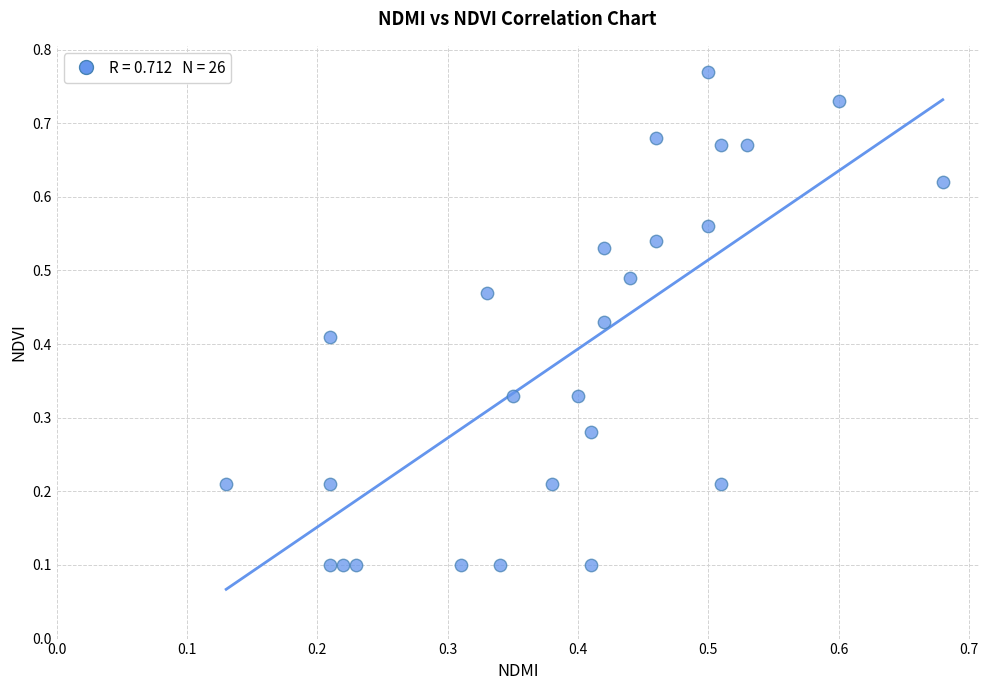

How many data points are displayed?

26